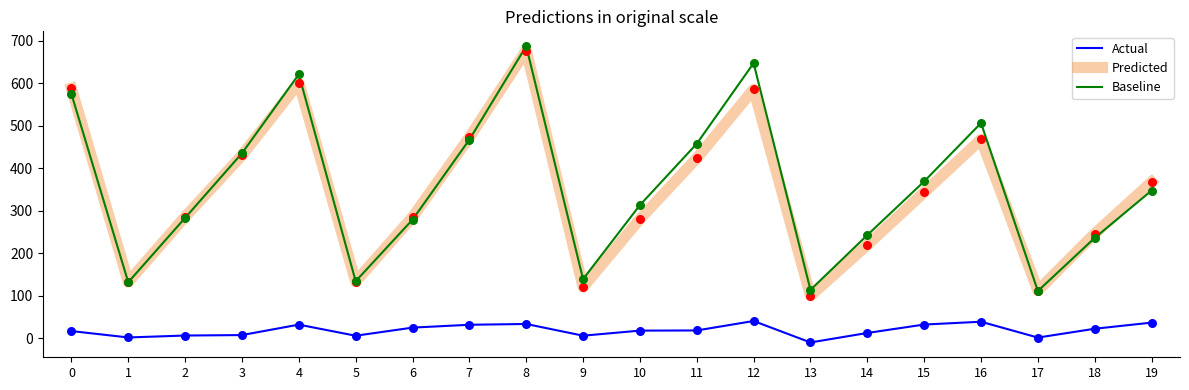

Which series has the largest total across all categories?

Baseline